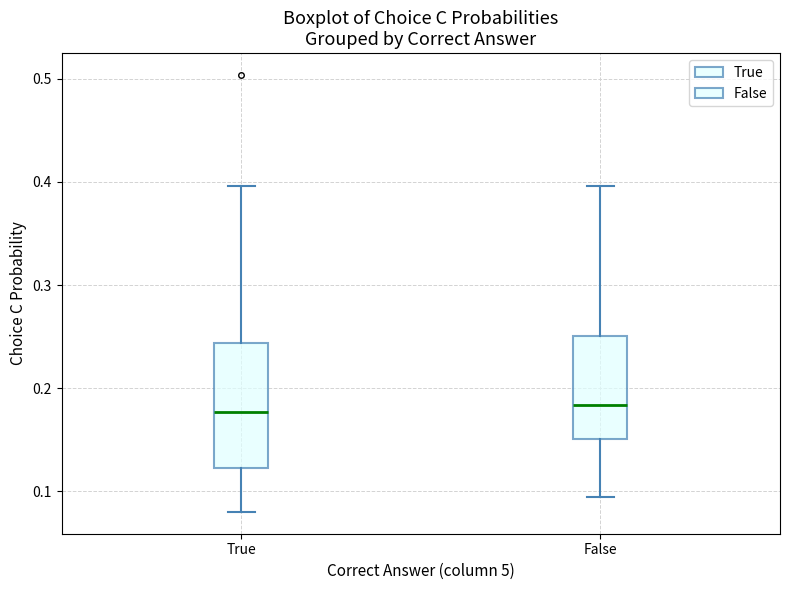

Which box is the tallest, from its lower edge to its upper edge?

True